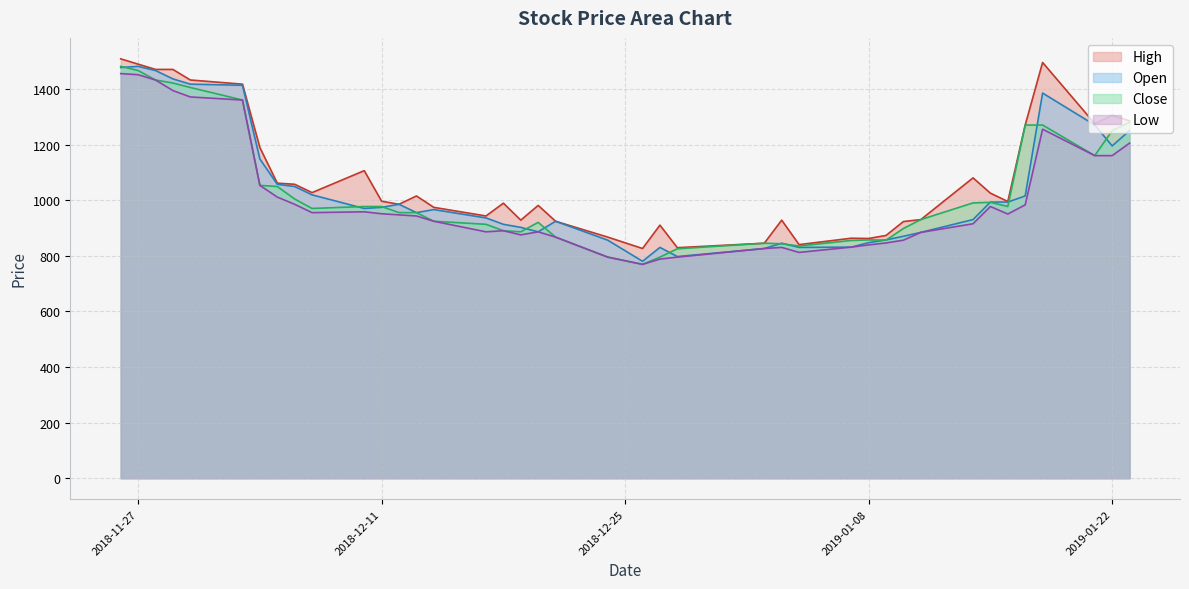

Which series has the largest range (max minus min)?

Close